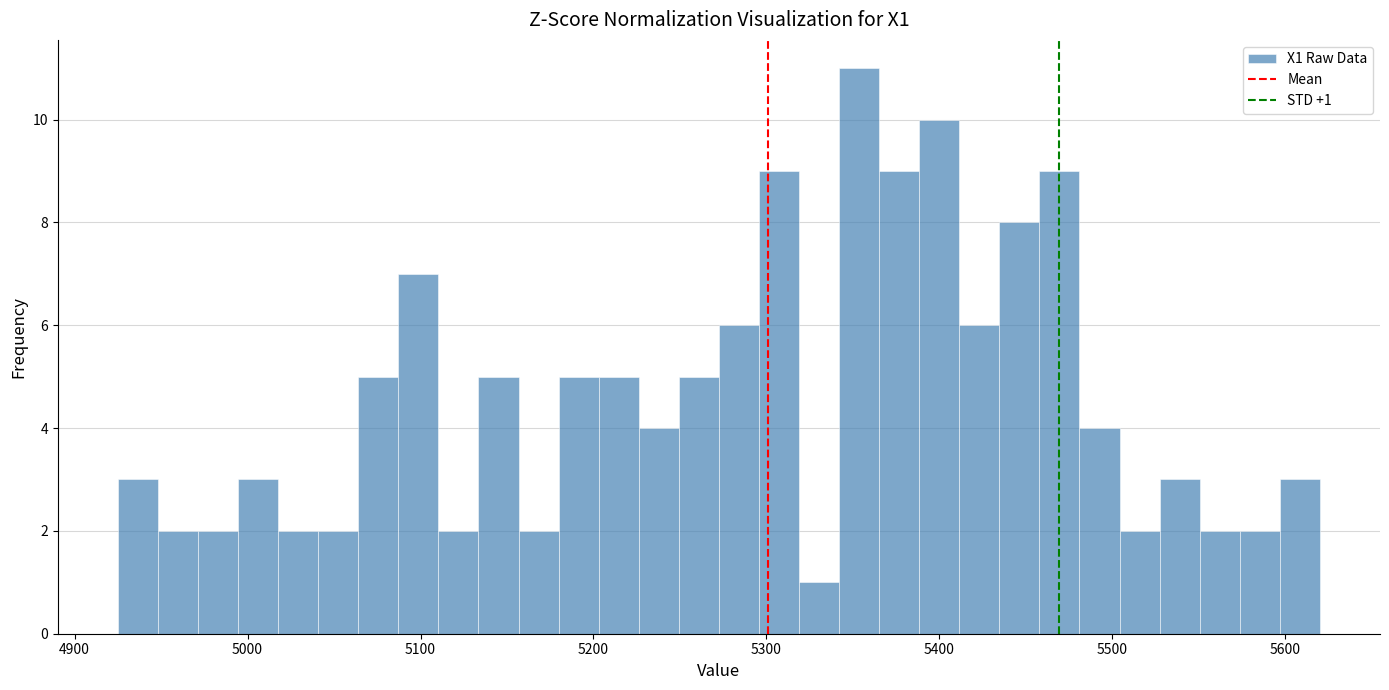

Read against the x-axis, roughly where is the centre of the tallest bar?

5350